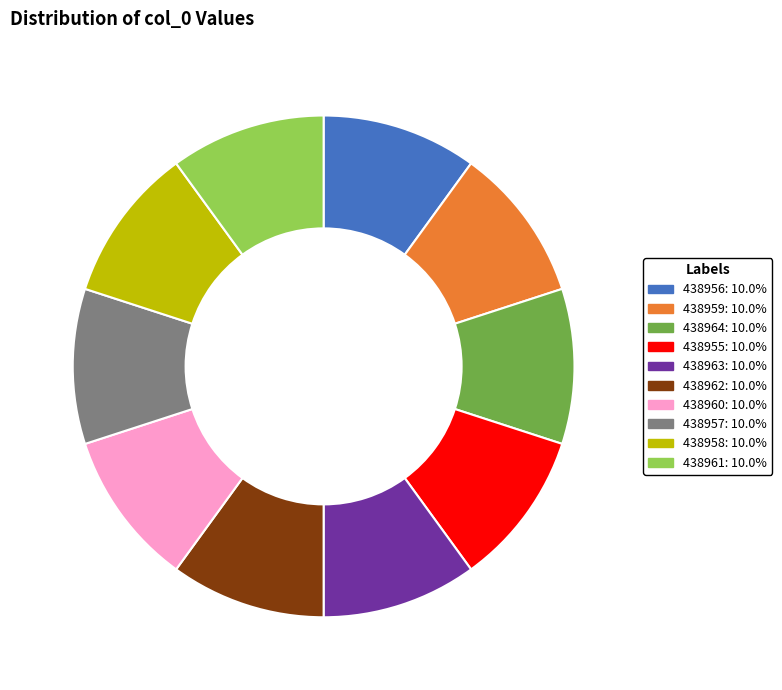

Is the sum of 438961 and 438962 greater than half?

No